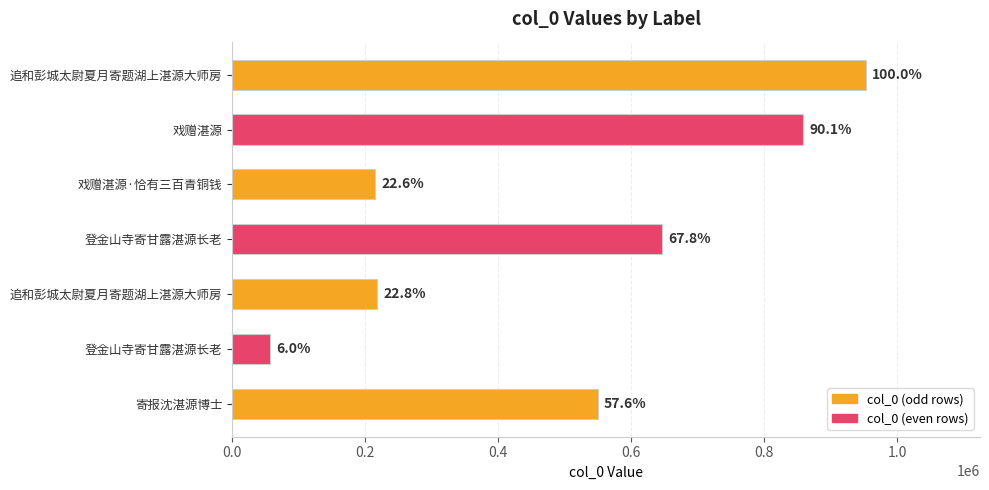

Rank the categories by value from lowest to highest.

登金山寺寄甘露湛源长老, 戏赠湛源·恰有三百青铜钱, 追和彭城太尉夏月寄题湖上湛源大师房, 寄报沈湛源博士, 登金山寺寄甘露湛源长老, 戏赠湛源, 追和彭城太尉夏月寄题湖上湛源大师房